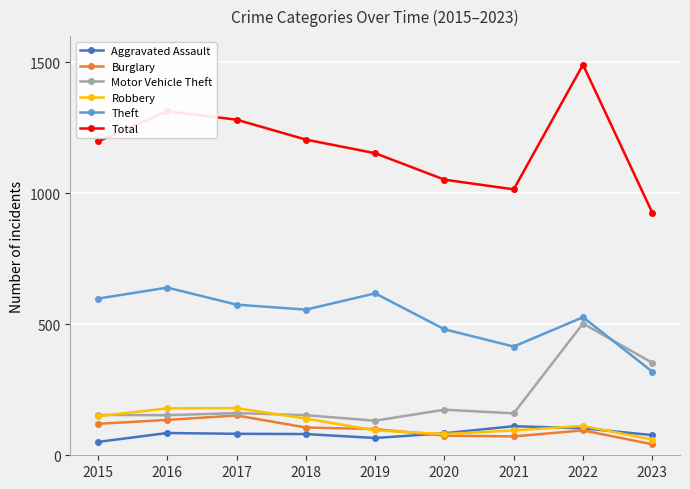

What are all the series names shown in the legend?

Aggravated Assault, Burglary, Motor Vehicle Theft, Robbery, Theft, Total